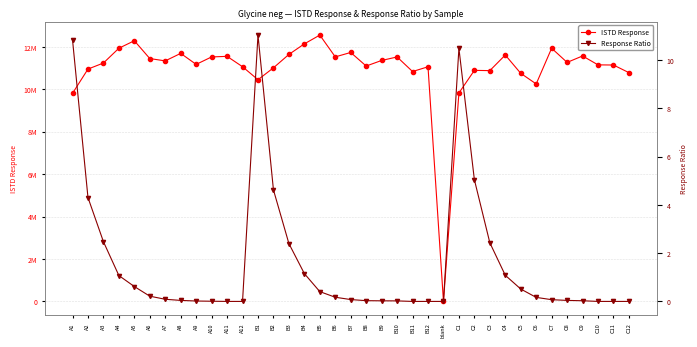

At which category does Response Ratio reach its first local peak?

B1